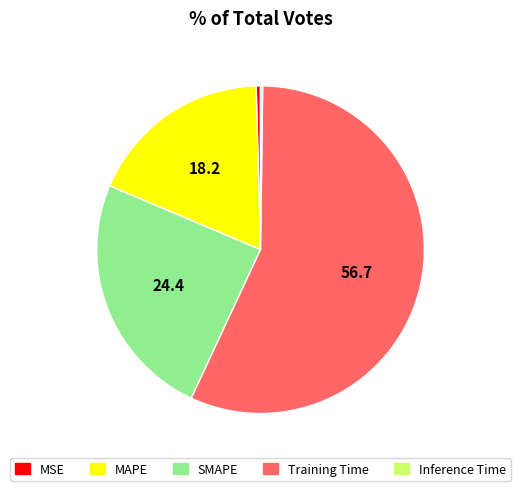

Which slice is the largest?

Training Time